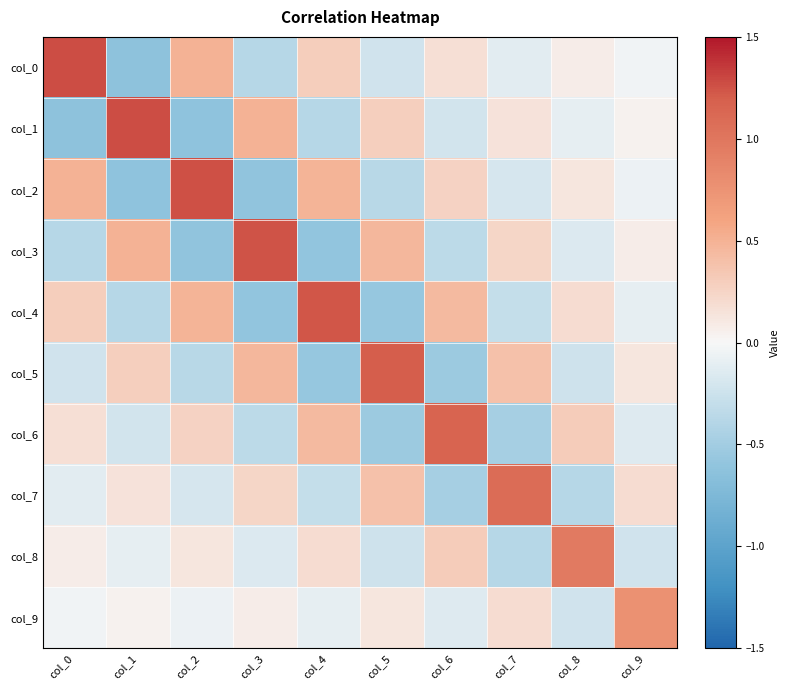

Which series has the widest spread of values?

col_0